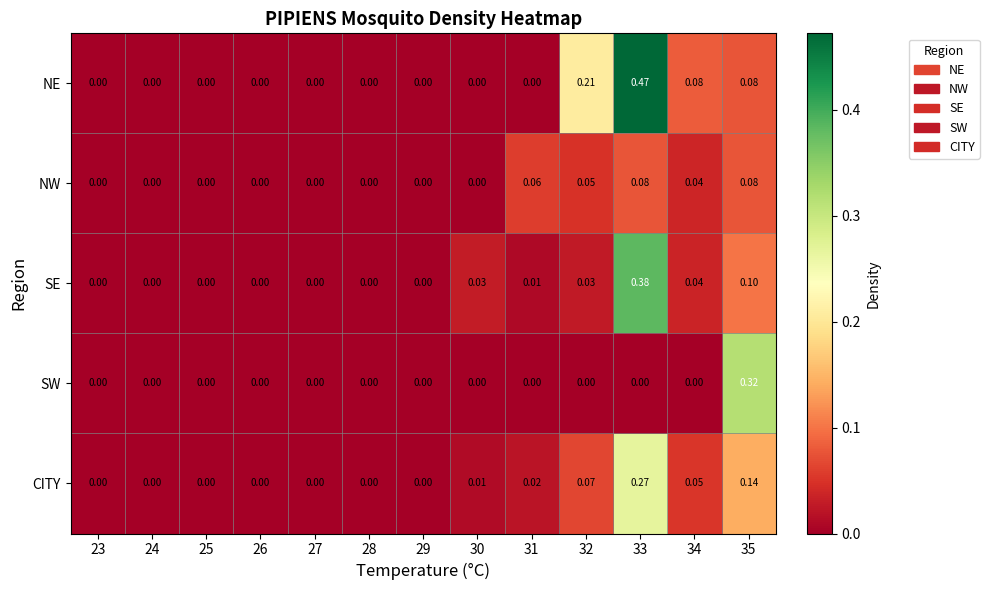

Which series has the widest spread of values?

NE